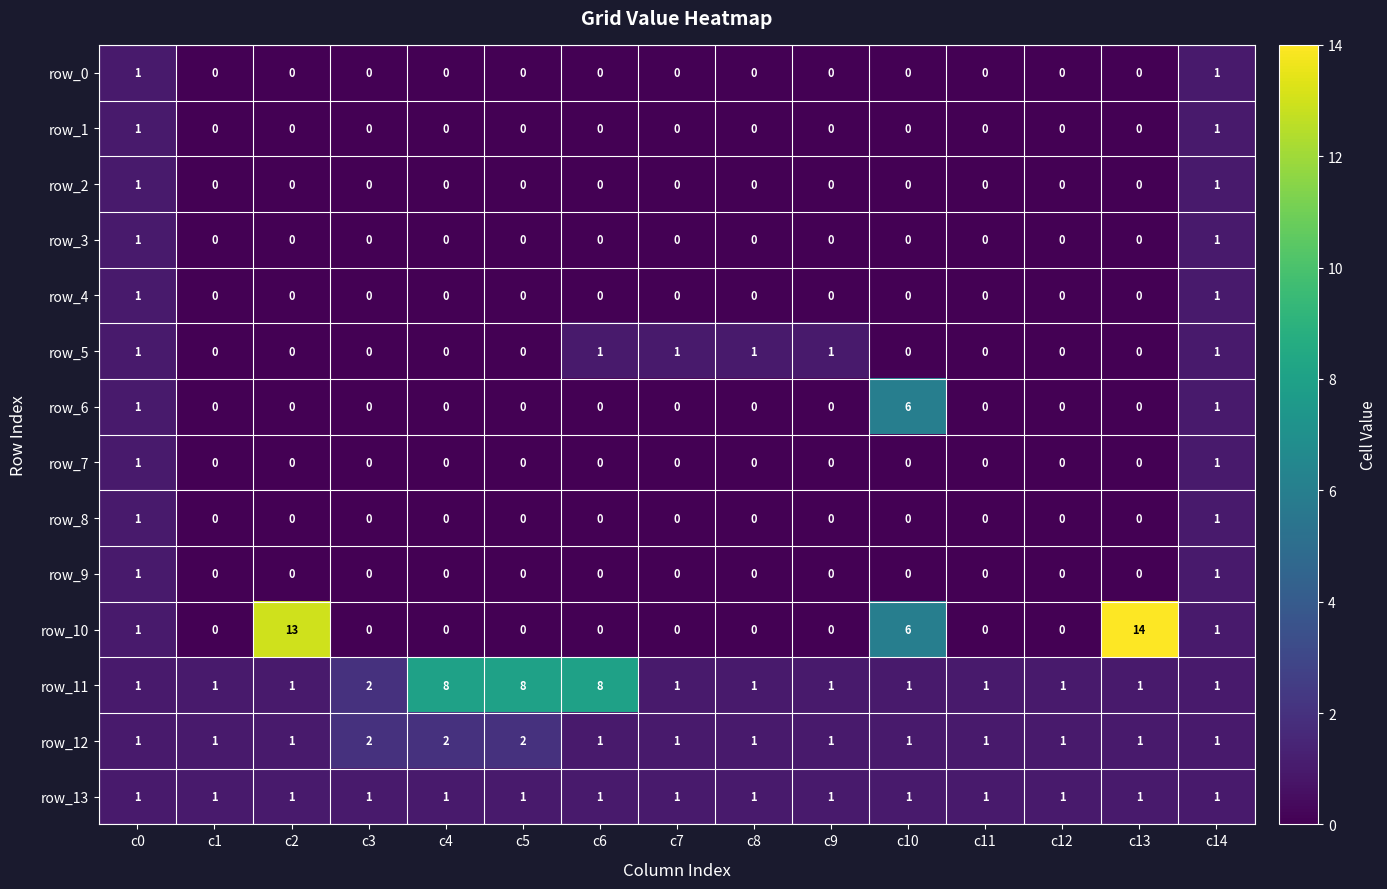

What is the spread (max minus min) of values at c1?

1